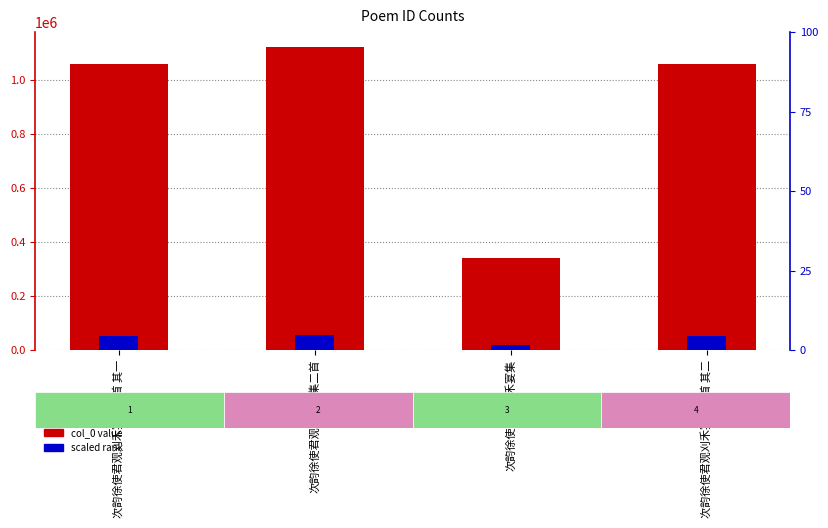

Which series has the largest range (max minus min)?

col_0